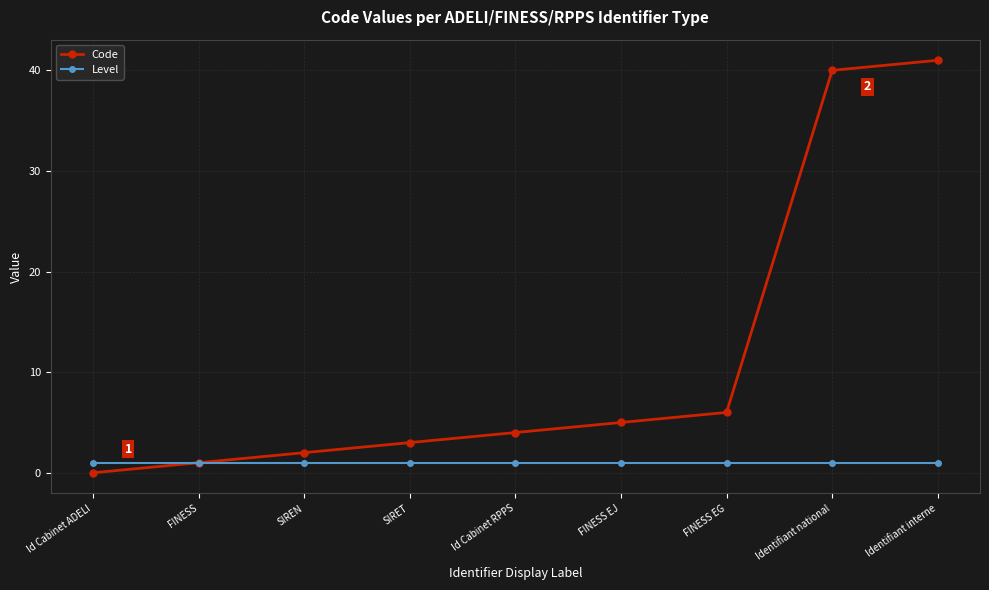

At which label does Code reach its peak?

Identifiant interne